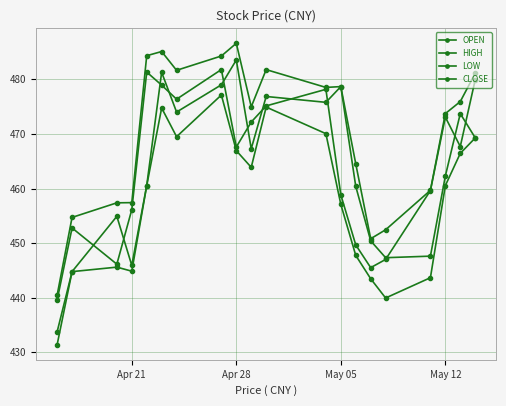

What is the highest value of the CLOSE series?

481.8